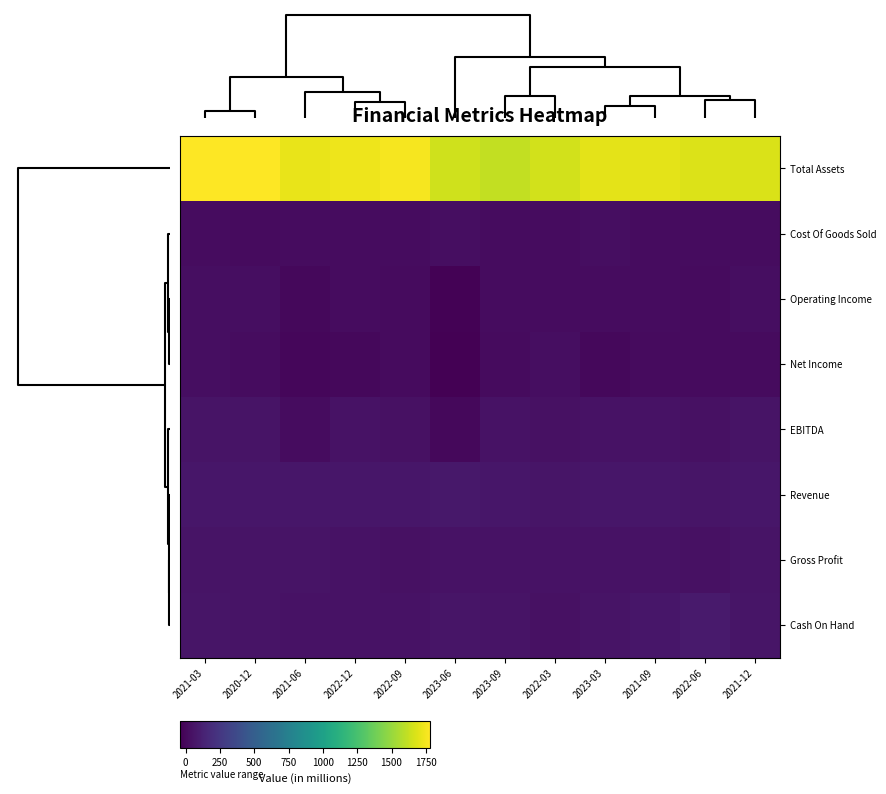

Count the number of data series in this chart.

8